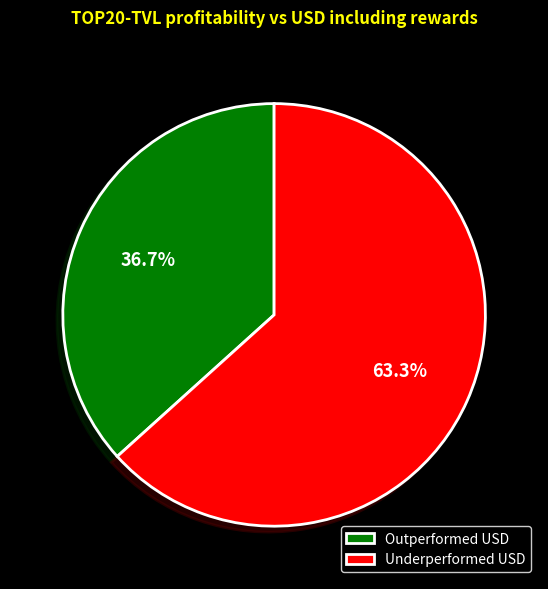

What is the ratio of the value at Underperformed USD to the value at Outperformed USD?

1.7